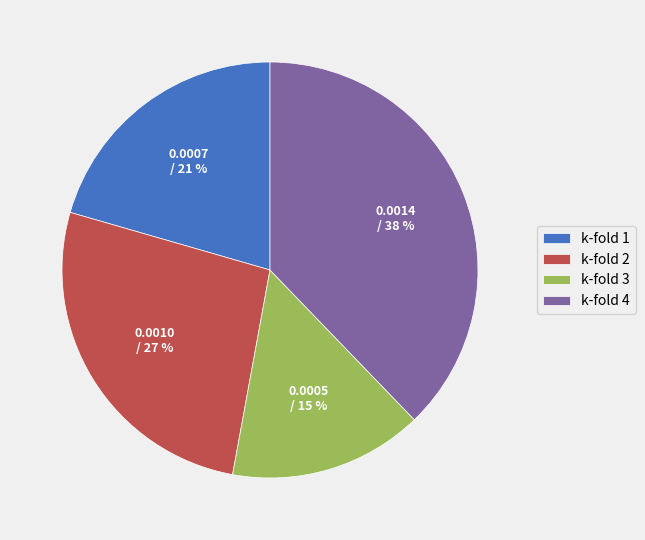

Is the sum of k-fold 3 and k-fold 4 greater than half?

Yes